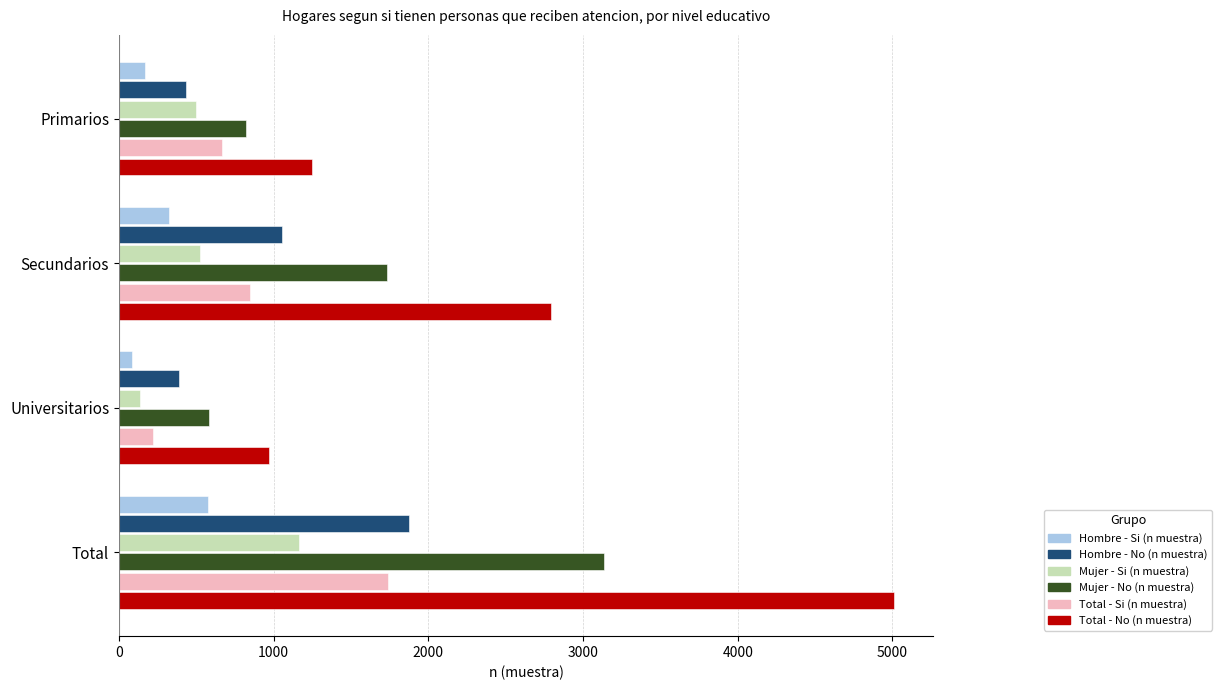

What is the greatest value displayed?

5011